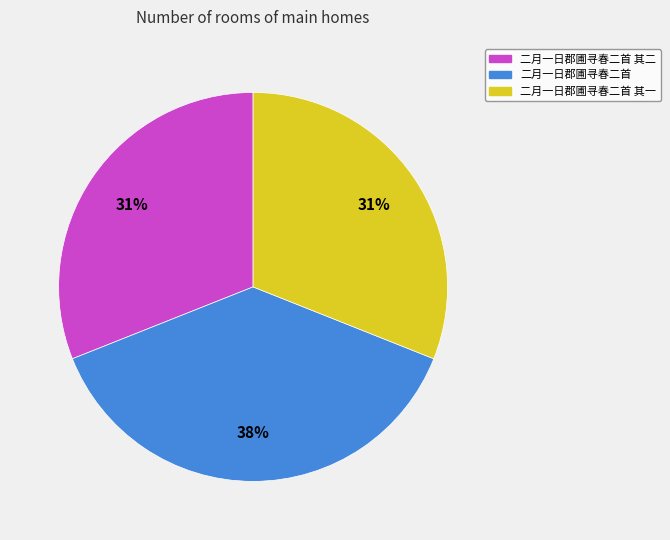

Count the number of slices in the pie.

3